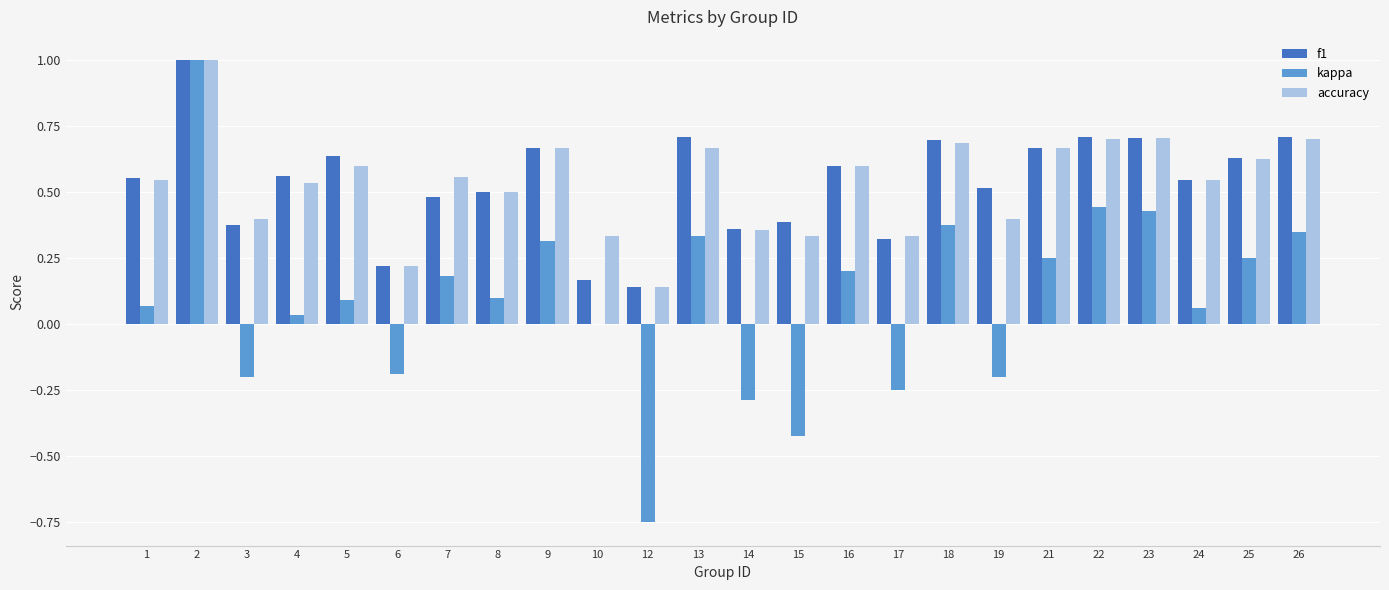

Count the f1 values in the range 0 to 1.

24